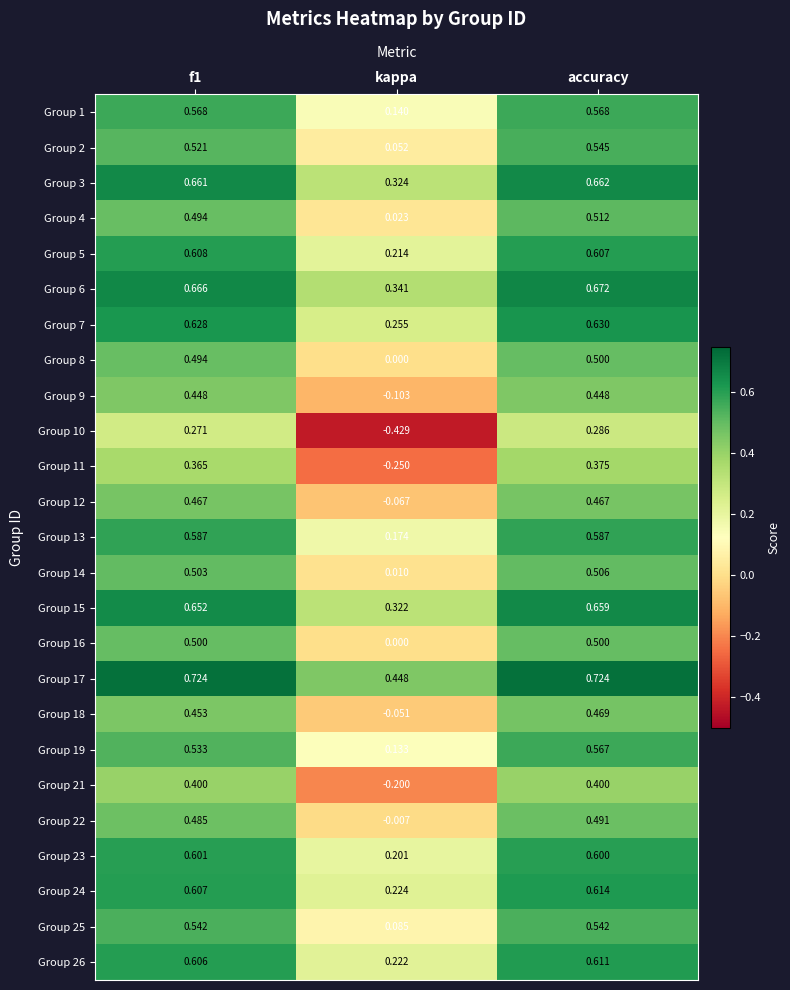

Is the value of Group 24 at f1 greater than the value of Group 5 at f1?

No